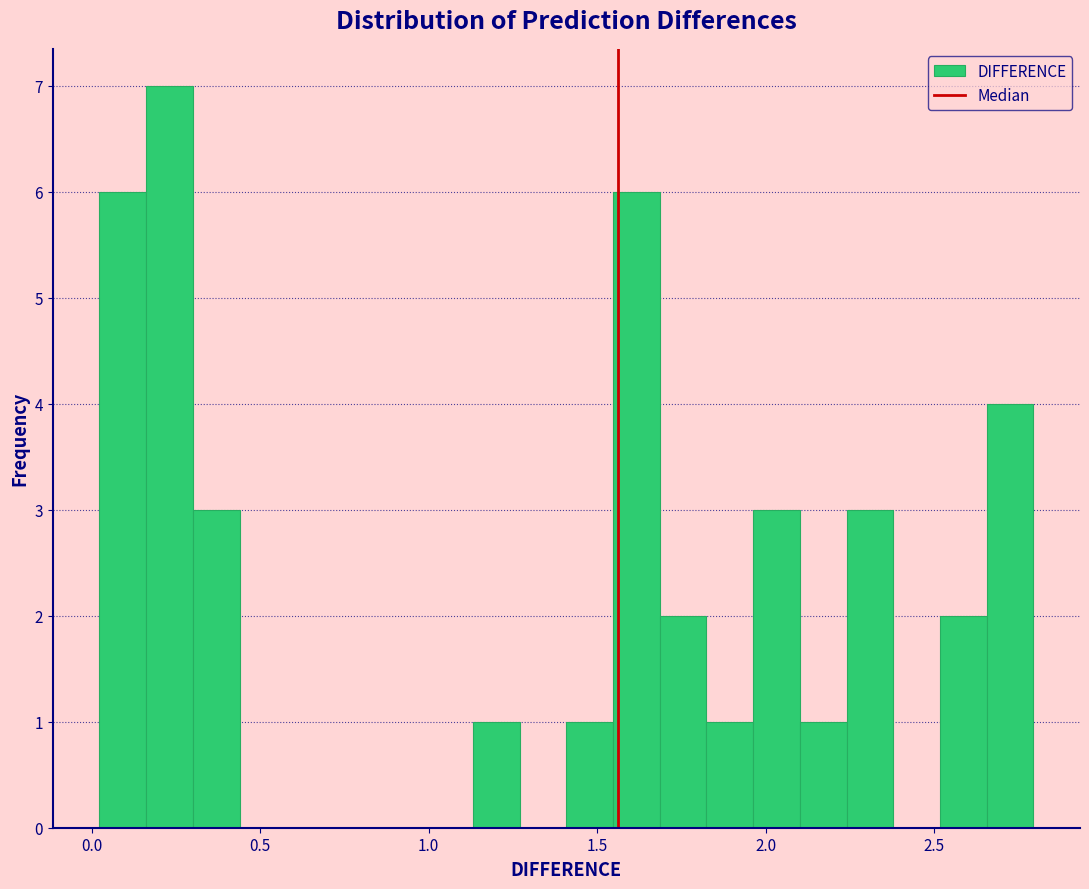

Read against the x-axis, roughly where is the centre of the tallest bar?

0.25